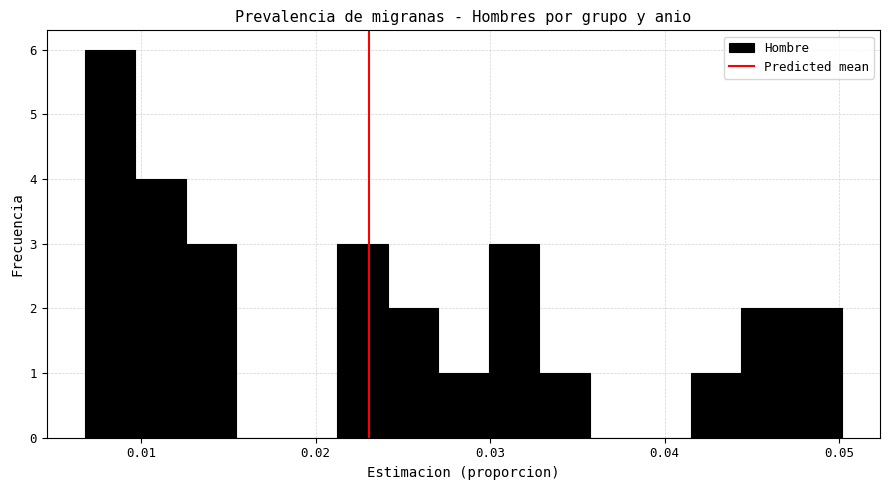

Around what value on the x-axis is the tallest bar? Give the approximate position of its centre, as read against the axis.

0.008